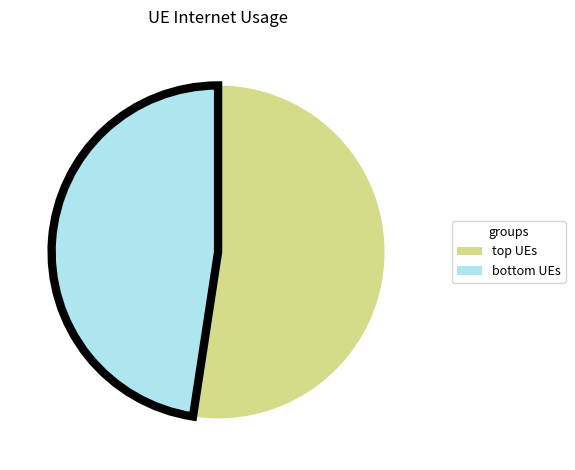

How many segments does this pie chart have?

2